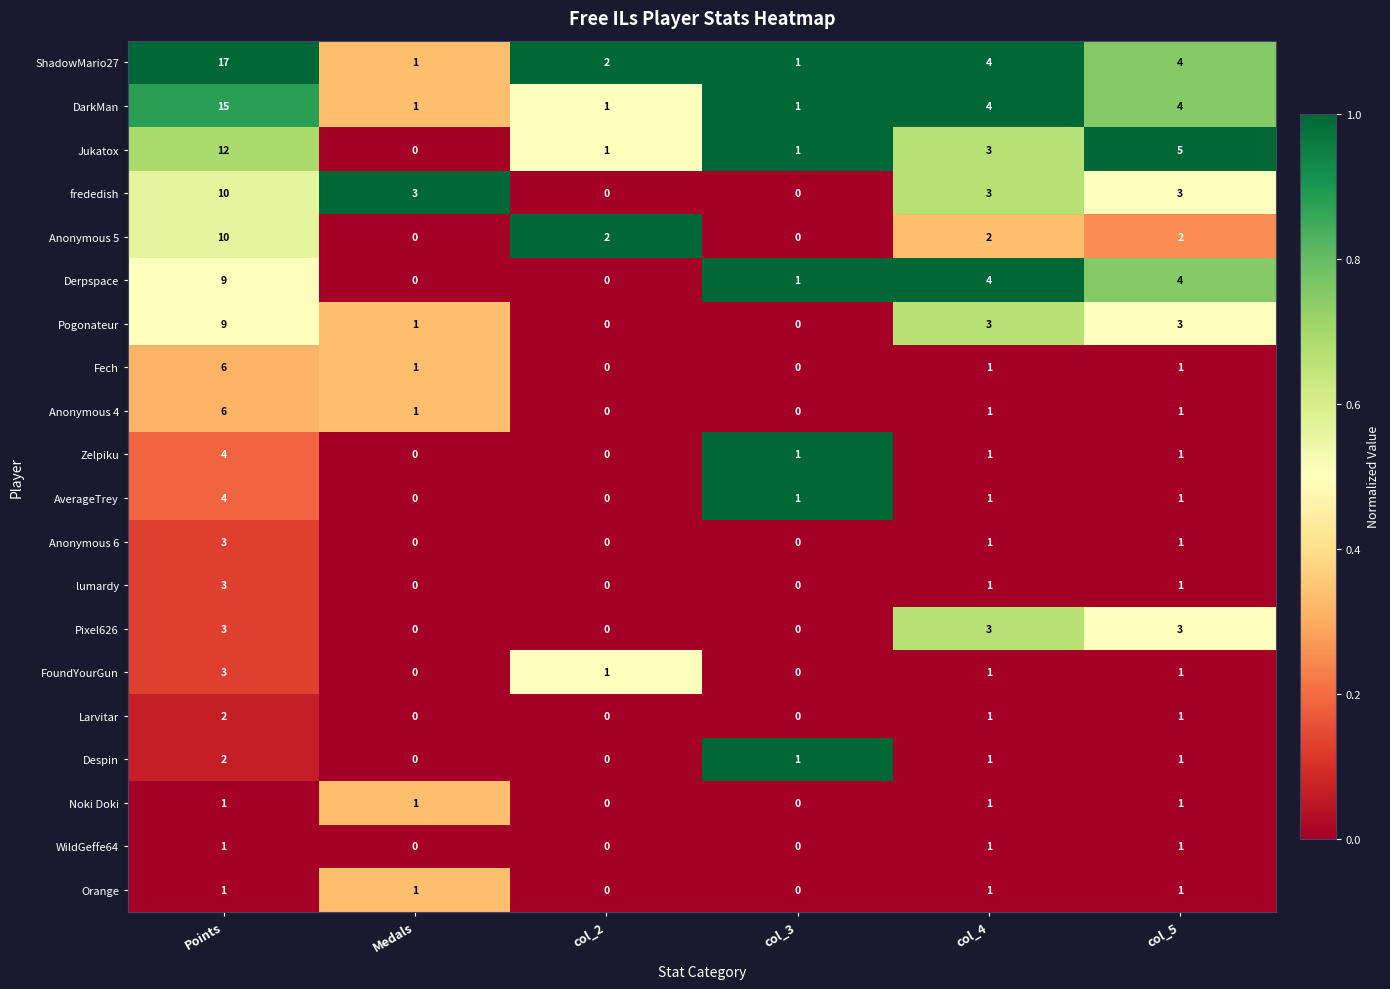

At how many categories does at least one series exceed 0?

6